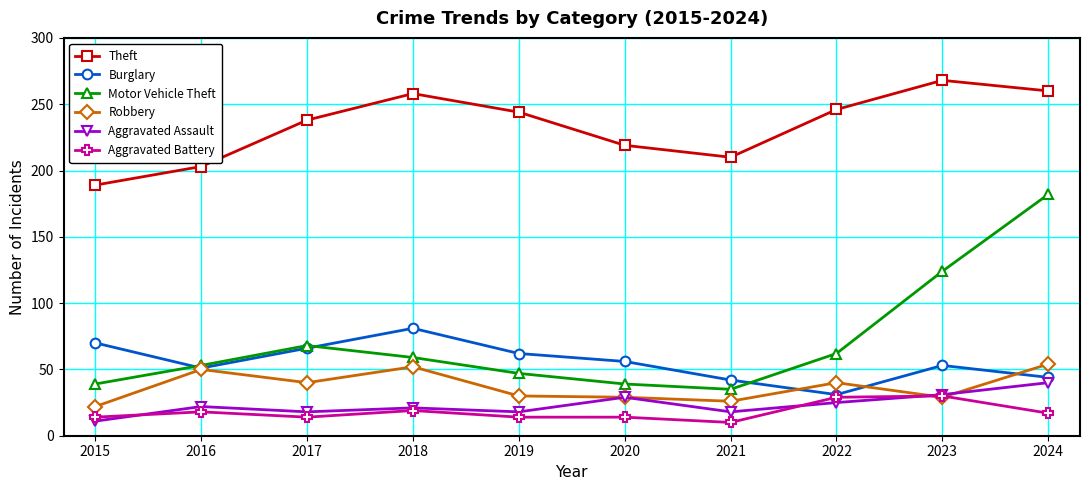

Which series ends up on top after the final intersection of Robbery and Aggravated Assault?

Robbery